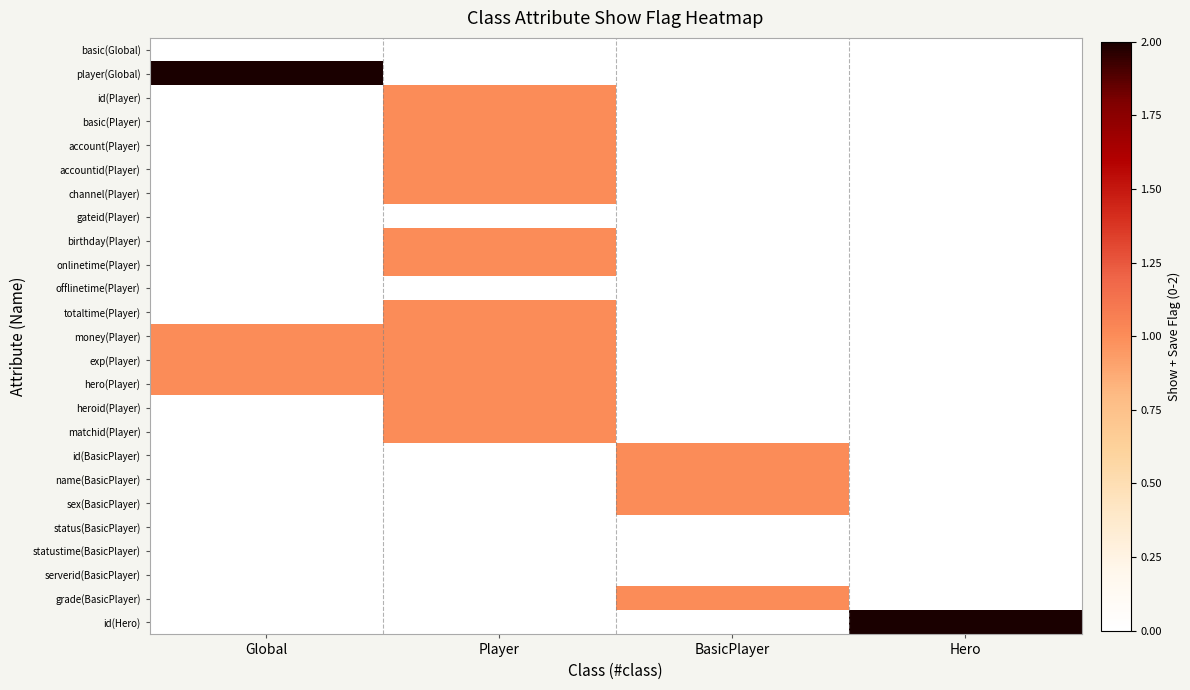

What is the total value across all series at Hero?

2